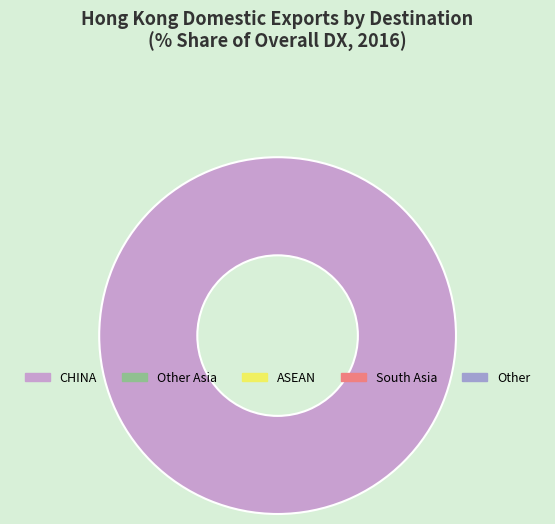

Is there a majority slice in this chart?

Yes